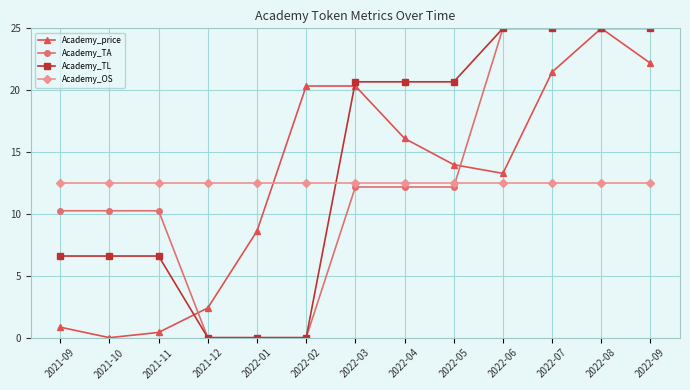

At 2021-09, list the series in order from smallest to largest.

Academy_price, Academy_TL, Academy_TA, Academy_OS